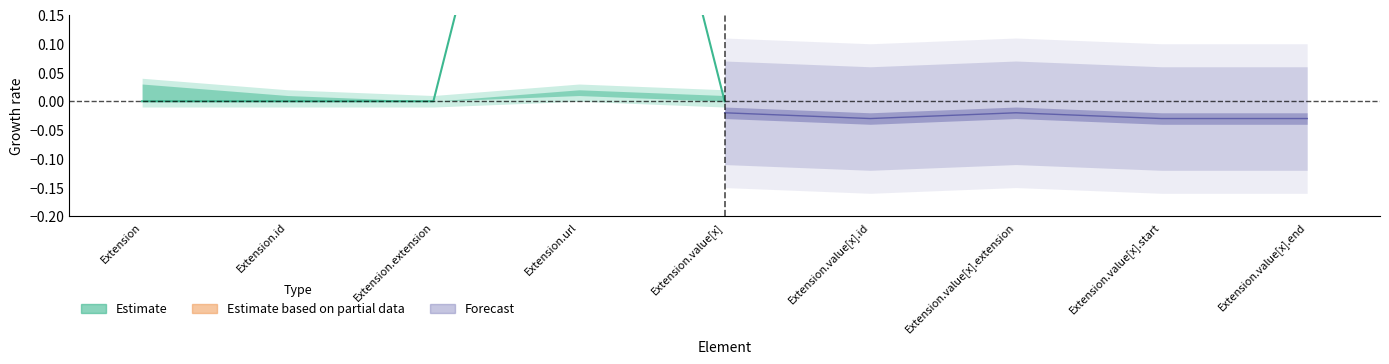

Is it true that Min equals 0 at Extension.id?

True